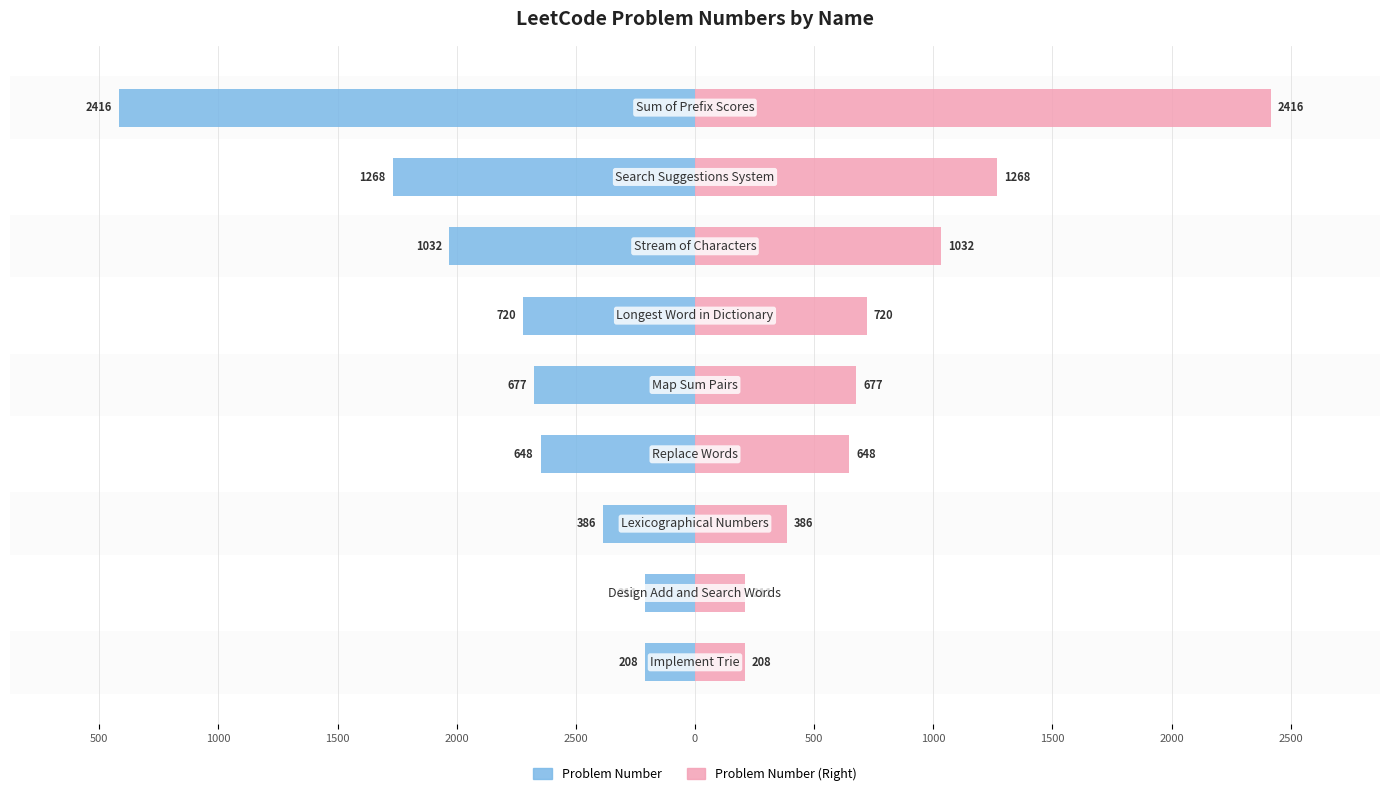

Rank the series by their maximum value, from lowest to highest.

Problem Number, Problem Number (Right)